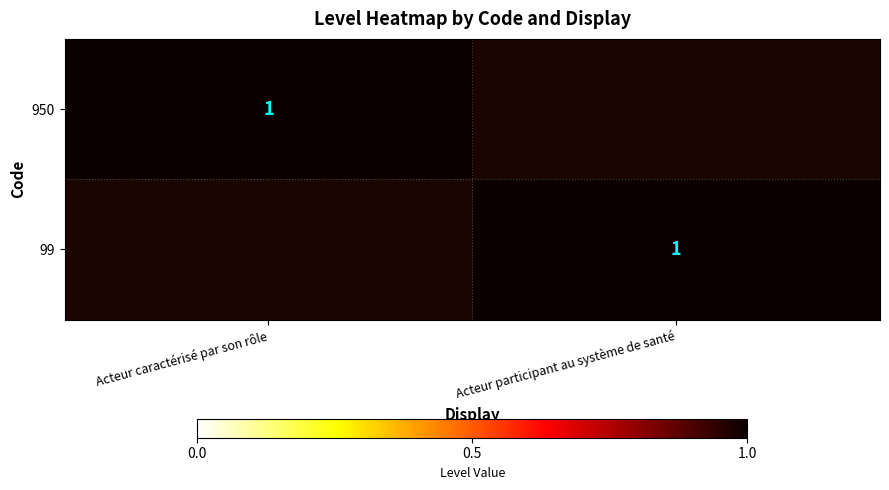

Is it true that 950 equals 0 at Acteur caractérisé par son rôle?

False